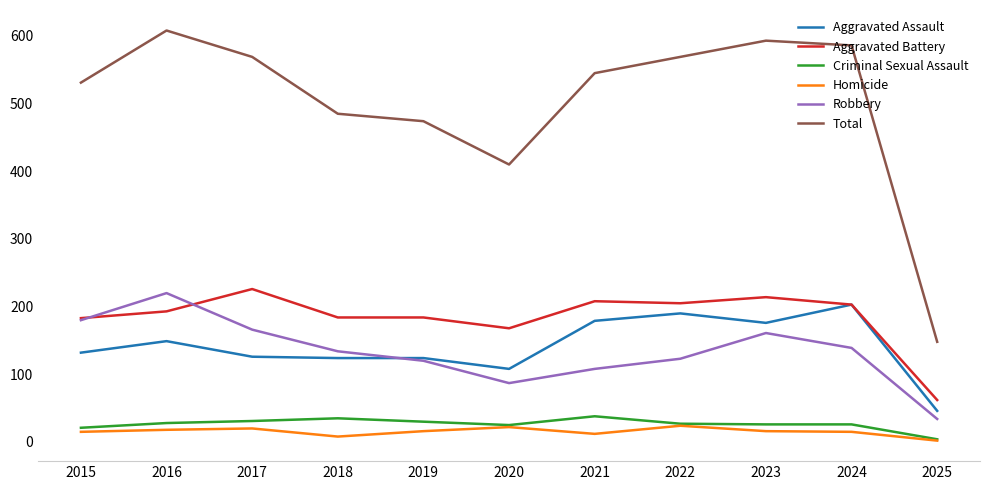

Is the value of Criminal Sexual Assault at 2017 greater than the value of Aggravated Battery at 2016?

No